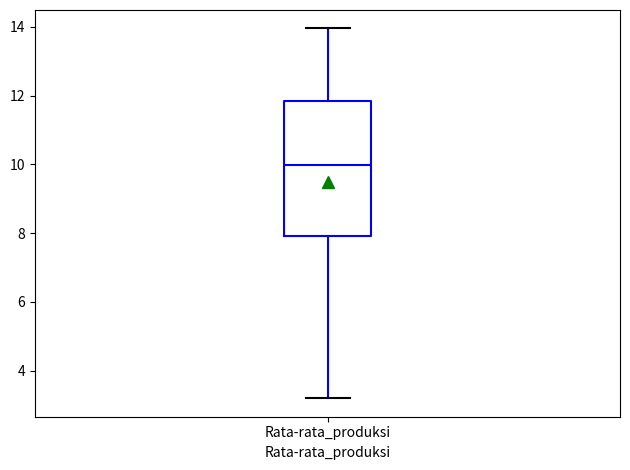

Where is the upper edge of the box for Rata-rata_produksi on the y-axis? The values are not printed on the chart, so give them approximately, as read against the axis.

11.8